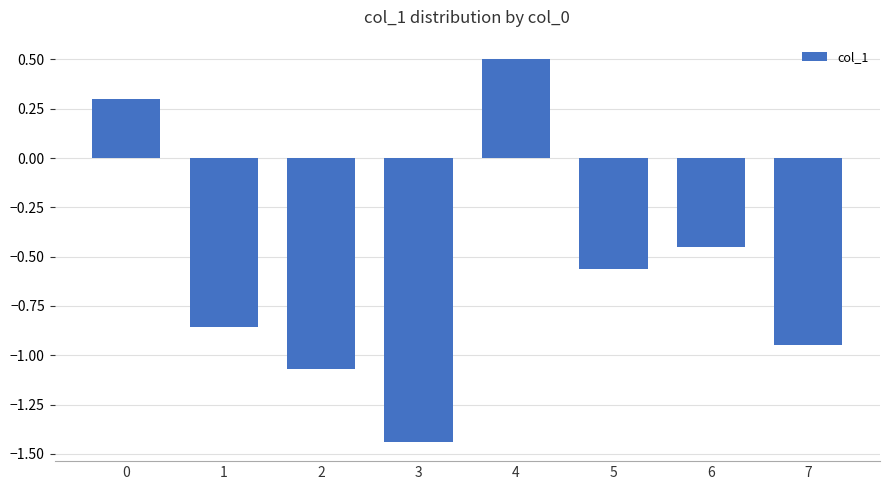

Rank the categories by value from lowest to highest.

3, 2, 7, 1, 5, 6, 0, 4